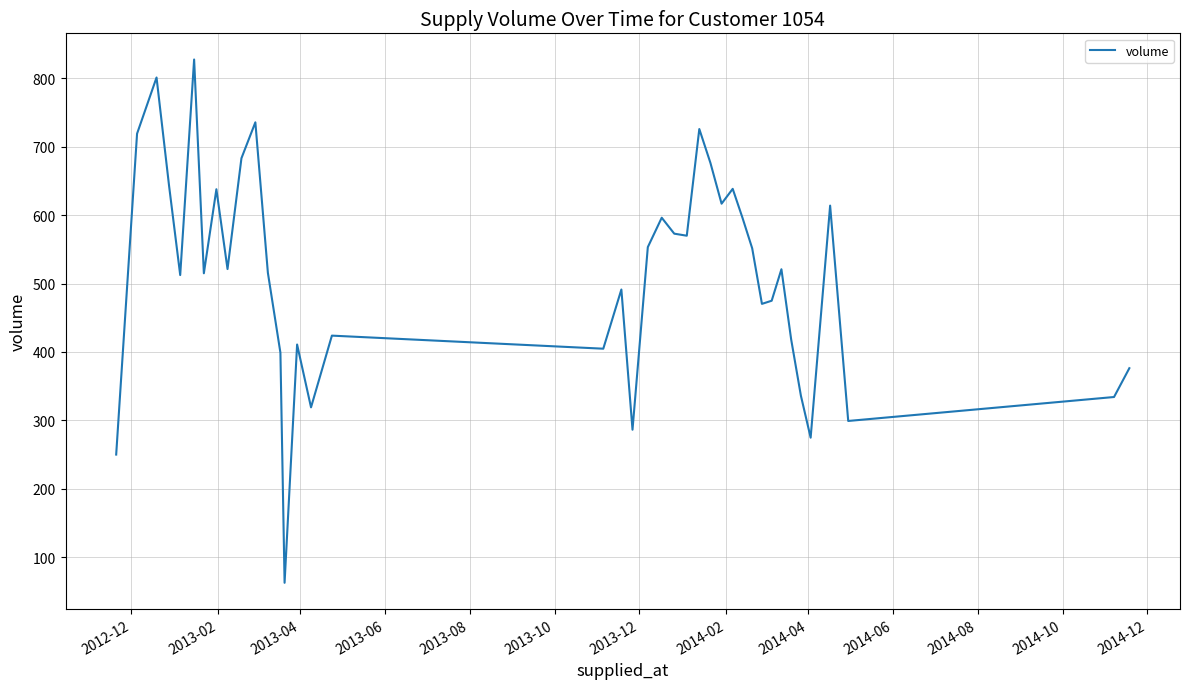

What is the difference between the maximum and minimum values?

764.7